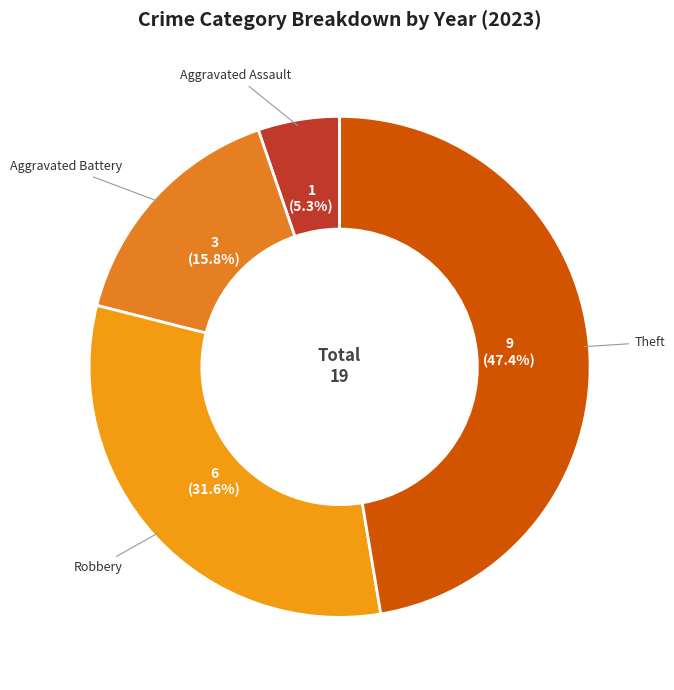

What portion of the pie excludes Aggravated Assault?

94.7%